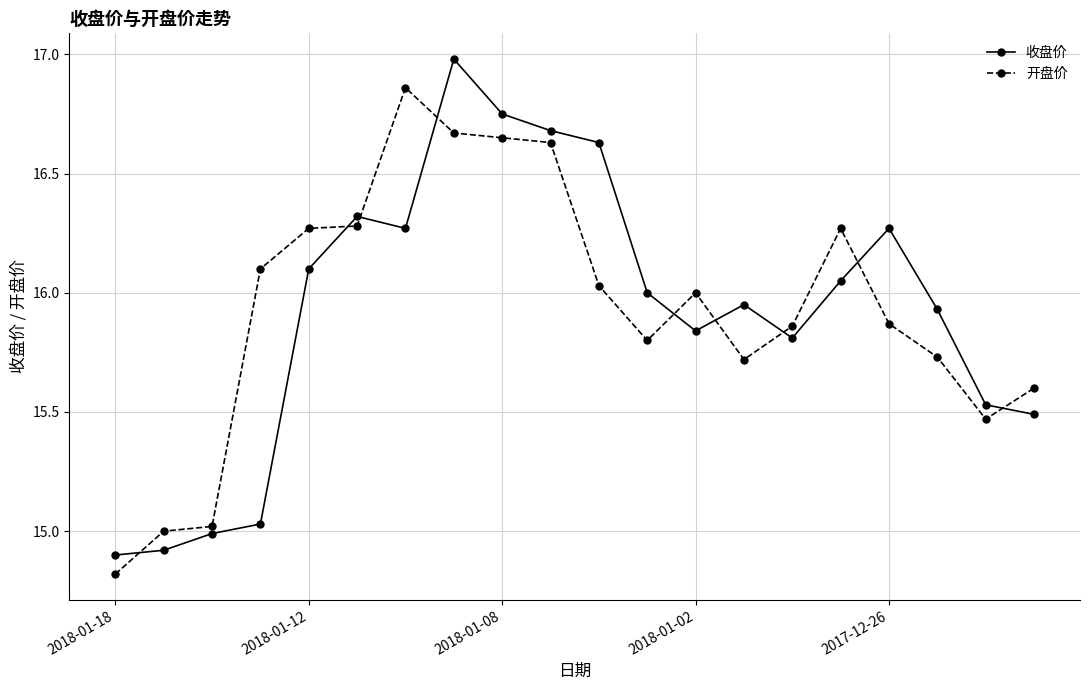

Count the number of categories in the chart.

20